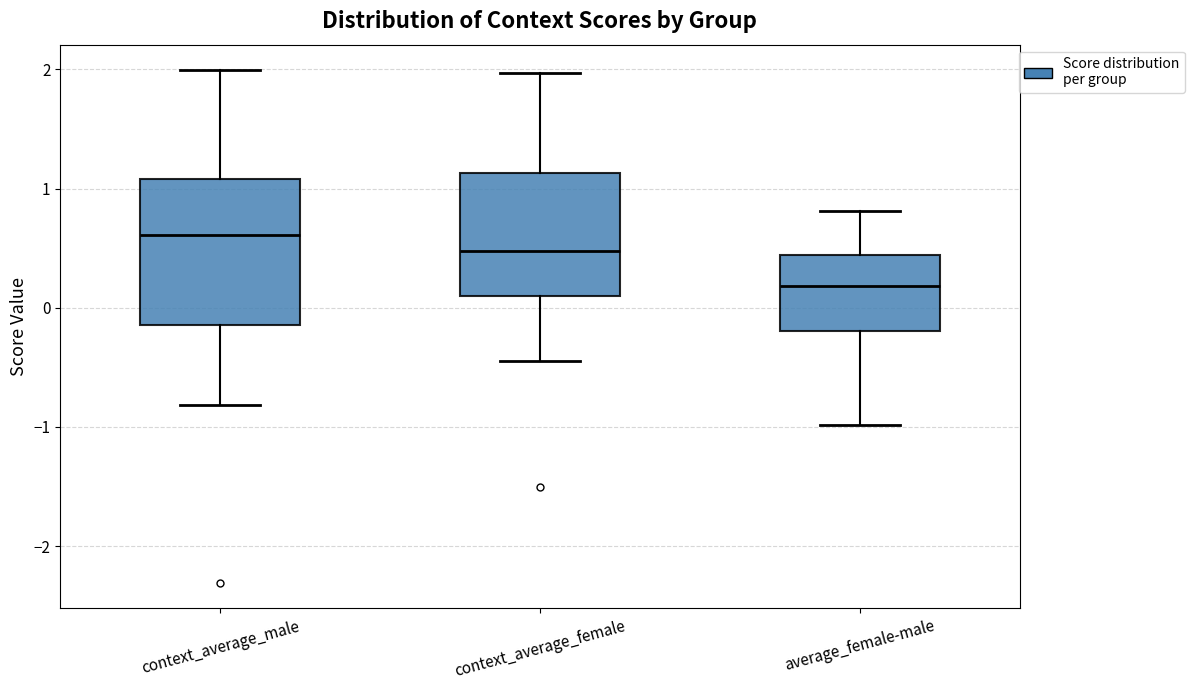

Which box's median line is the highest?

context_average_male